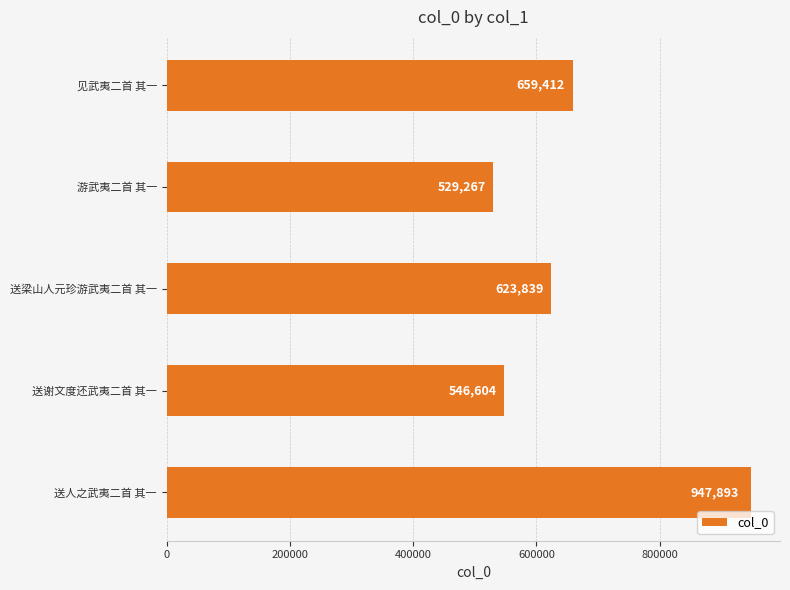

Rank the categories by value from highest to lowest.

送人之武夷二首 其一, 见武夷二首 其一, 送梁山人元珍游武夷二首 其一, 送谢文度还武夷二首 其一, 游武夷二首 其一